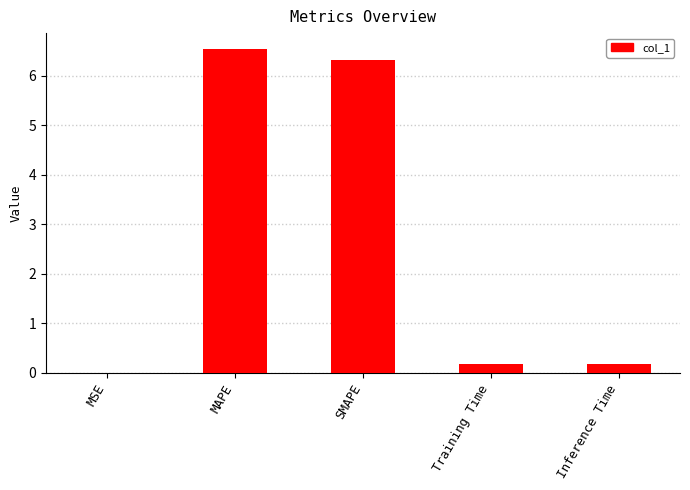

The chart shows a value of 1.5 at SMAPE. True or false?

False